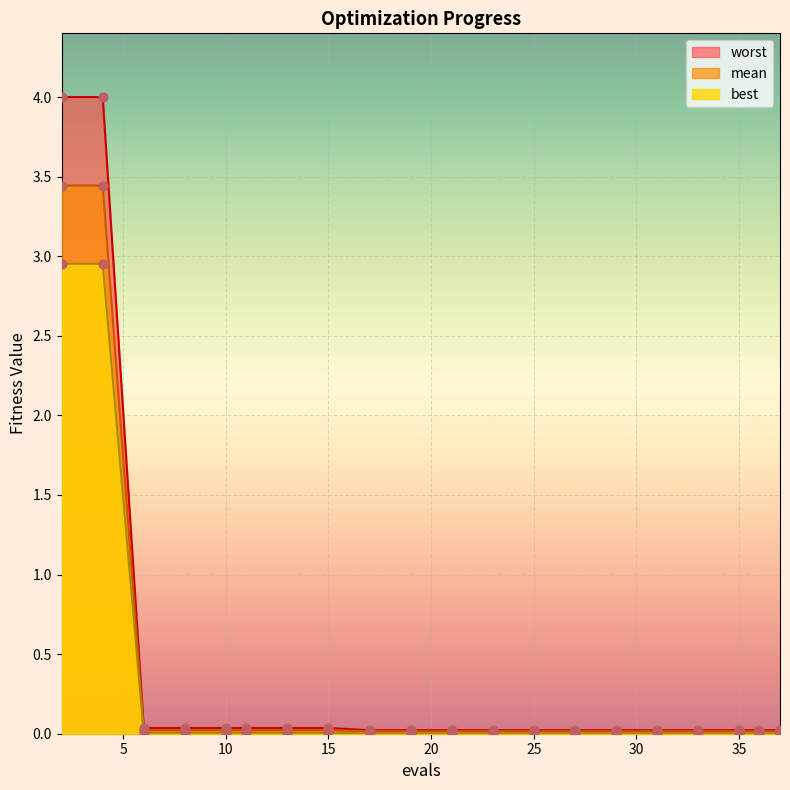

What is the total value across all series at 6?

0.1